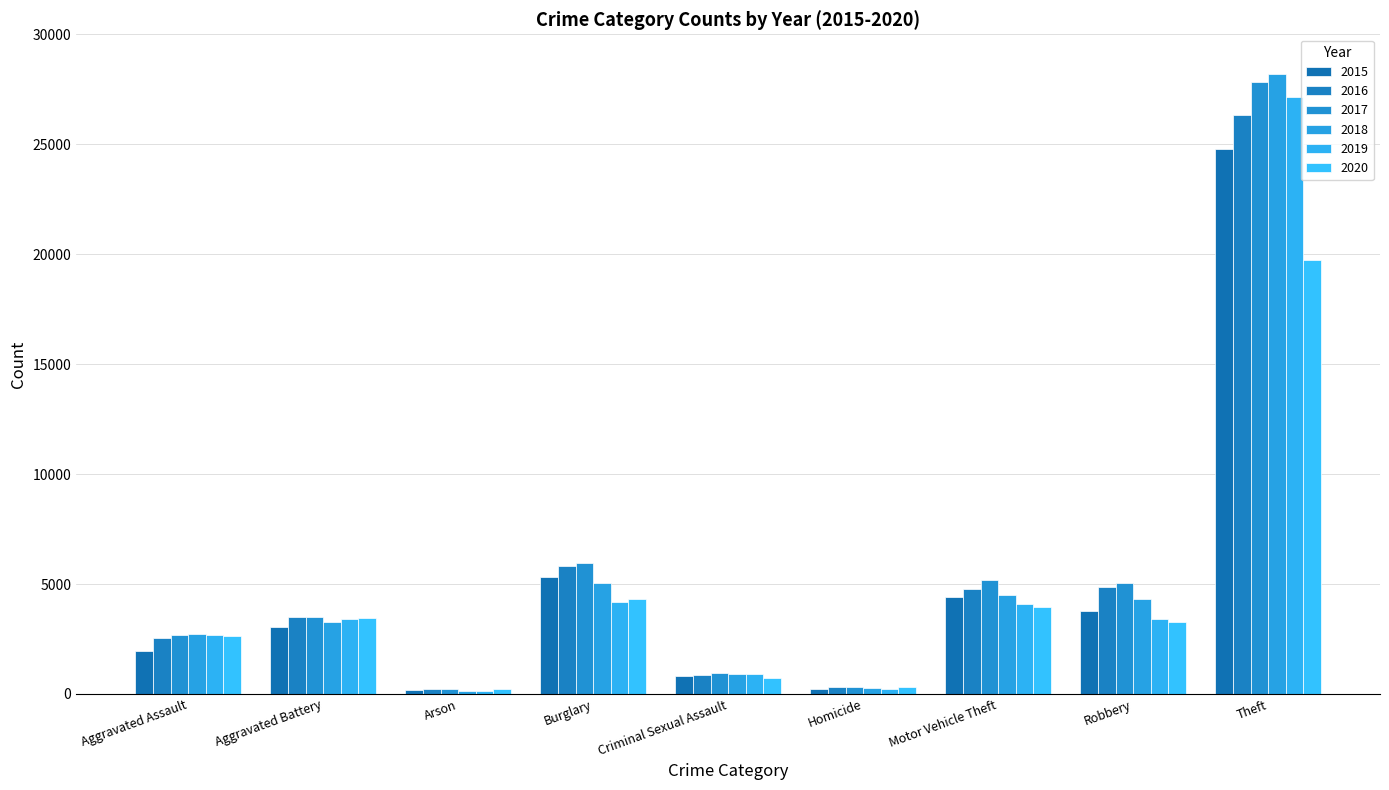

How many data points does each series have?

9